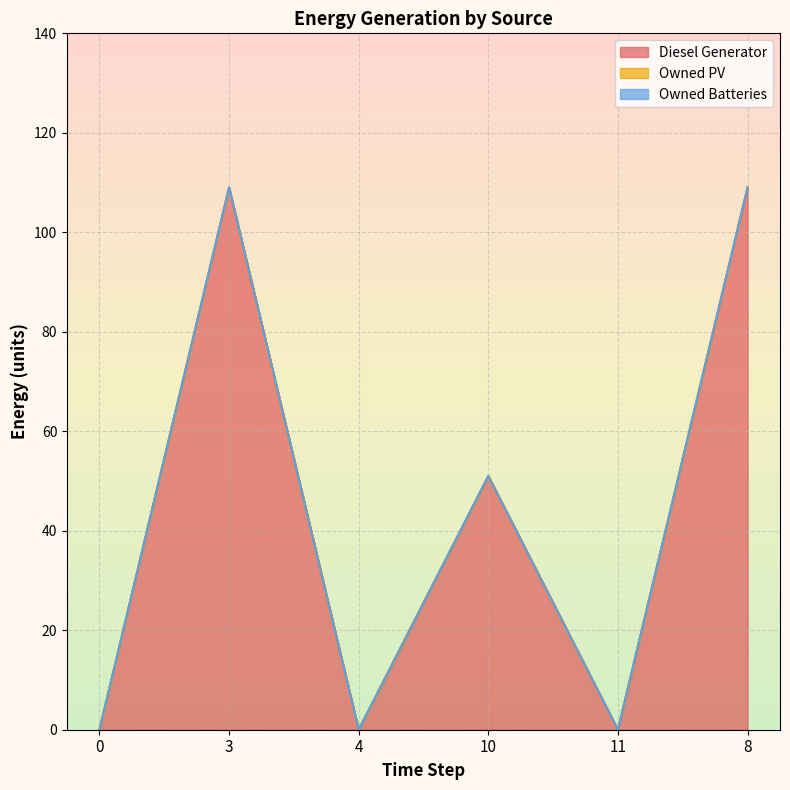

List the labels in order of Owned PV value, smallest first.

0, 3, 4, 10, 11, 8